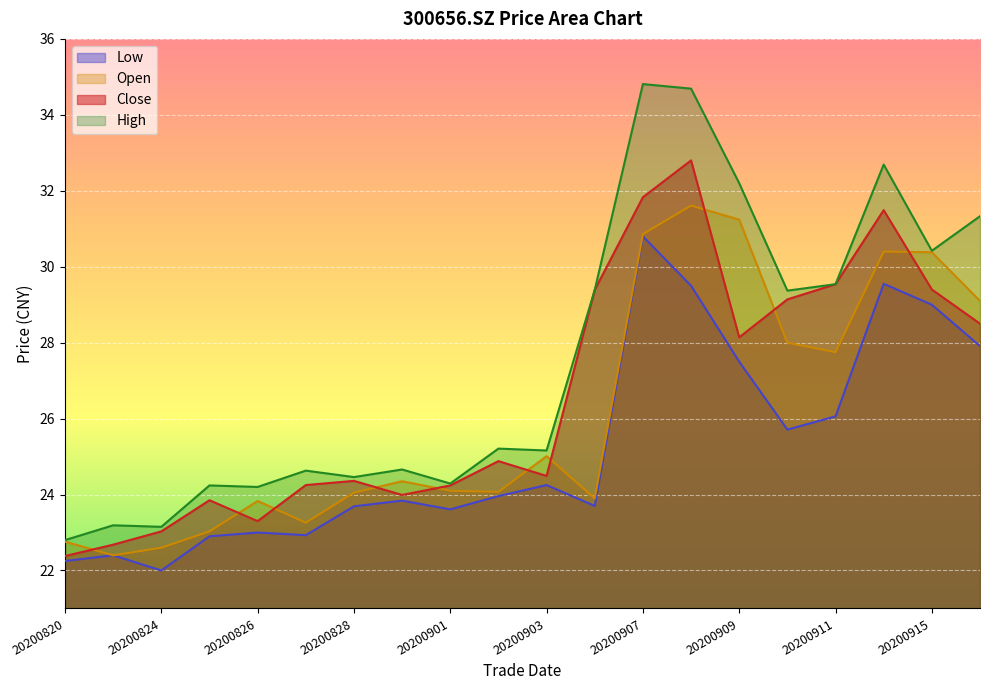

What is the difference between the high values at 20200821 and 20200916?

8.1